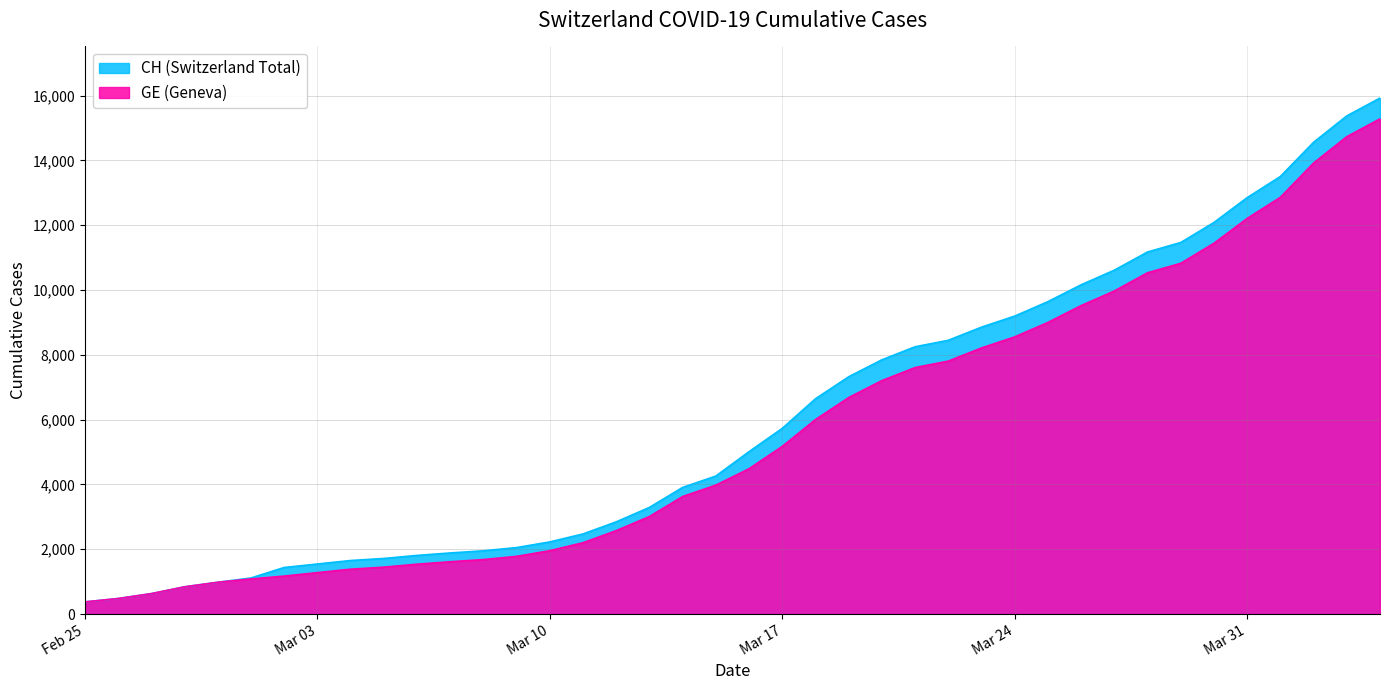

What is the total value across all series at Mar 03?

2822